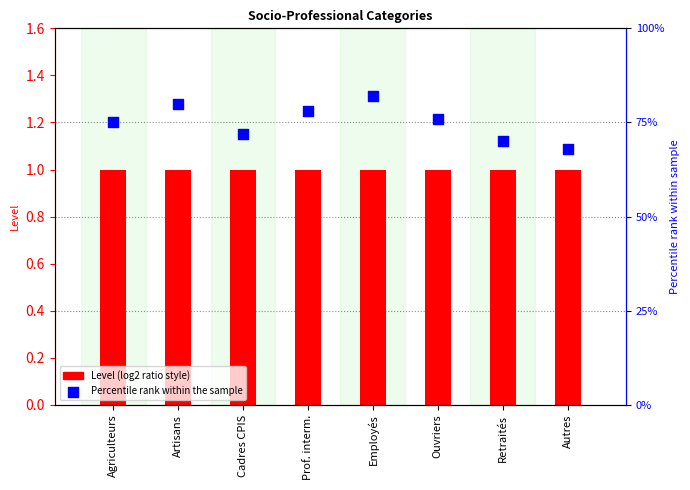

Which series contains the lowest Y value?

Level (log2 ratio style)